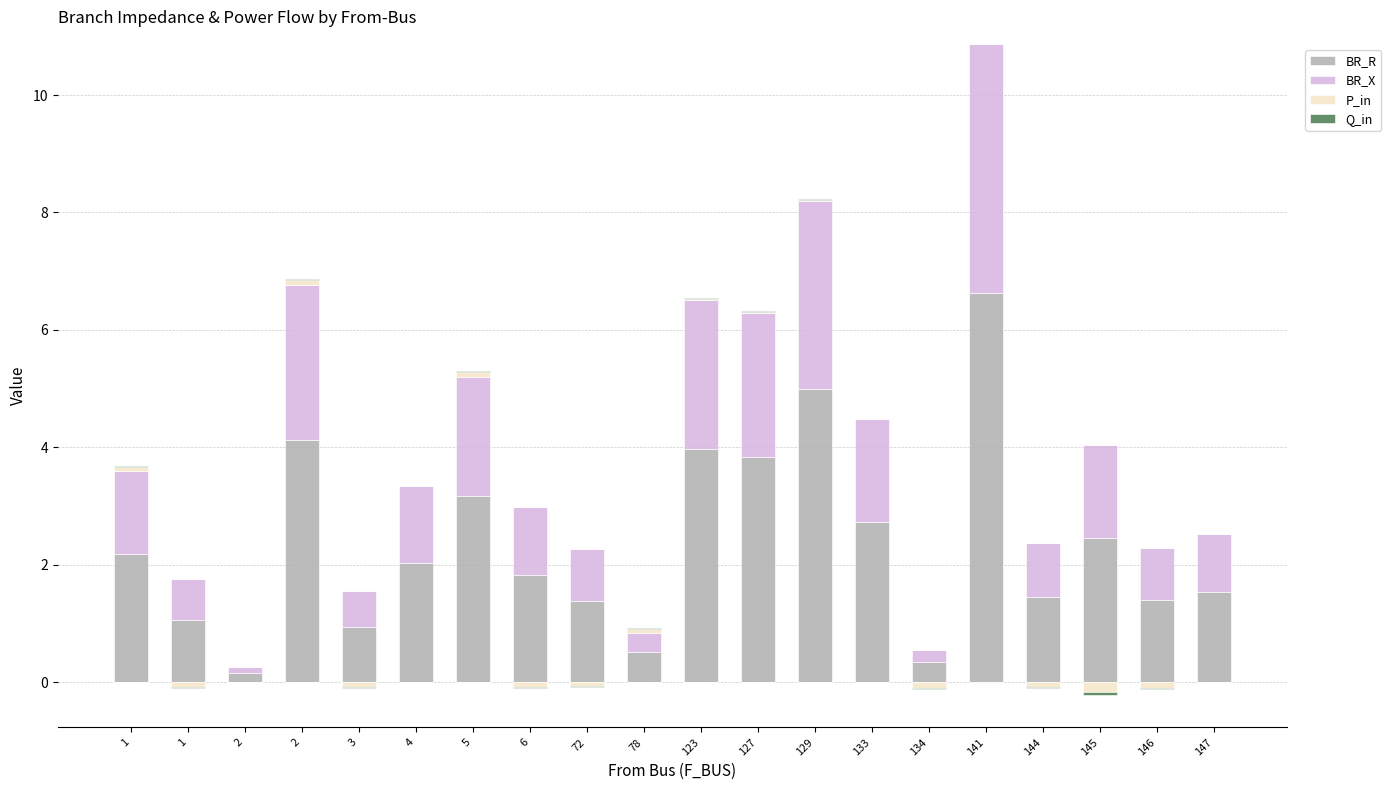

Reading left to right, what are all the values shown in this chart?

BR_R: 1=2.2	1=1.1	2=0.2	2=4.1	3=0.9	4=2.0	5=3.2	6=1.8	72=1.4	78=0.5	123=4.0	127=3.8	129=5.0	133=2.7	134=0.3	141=6.6	144=1.4	145=2.5	146=1.4	147=1.5
BR_X: 1=1.4	1=0.7	2=0.1	2=2.6	3=0.6	4=1.3	5=2.0	6=1.2	72=0.9	78=0.3	123=2.5	127=2.5	129=3.2	133=1.7	134=0.2	141=4.2	144=0.9	145=1.6	146=0.9	147=1.0
P_in: 1=0.1	1=0.0	2=0.0	2=0.1	3=0.0	4=0.0	5=0.1	6=0.0	72=0.0	78=0.1	123=0.0	127=0.0	129=0.0	133=0.0	134=0.0	141=0.0	144=0.0	145=0.0	146=0.0	147=0.0
Q_in: 1=0.0	1=0.0	2=0.0	2=0.0	3=0.0	4=0.0	5=0.0	6=0.0	72=0.0	78=0.0	123=0.0	127=0.0	129=0.0	133=0.0	134=0.0	141=0.0	144=0.0	145=0.0	146=0.0	147=0.0